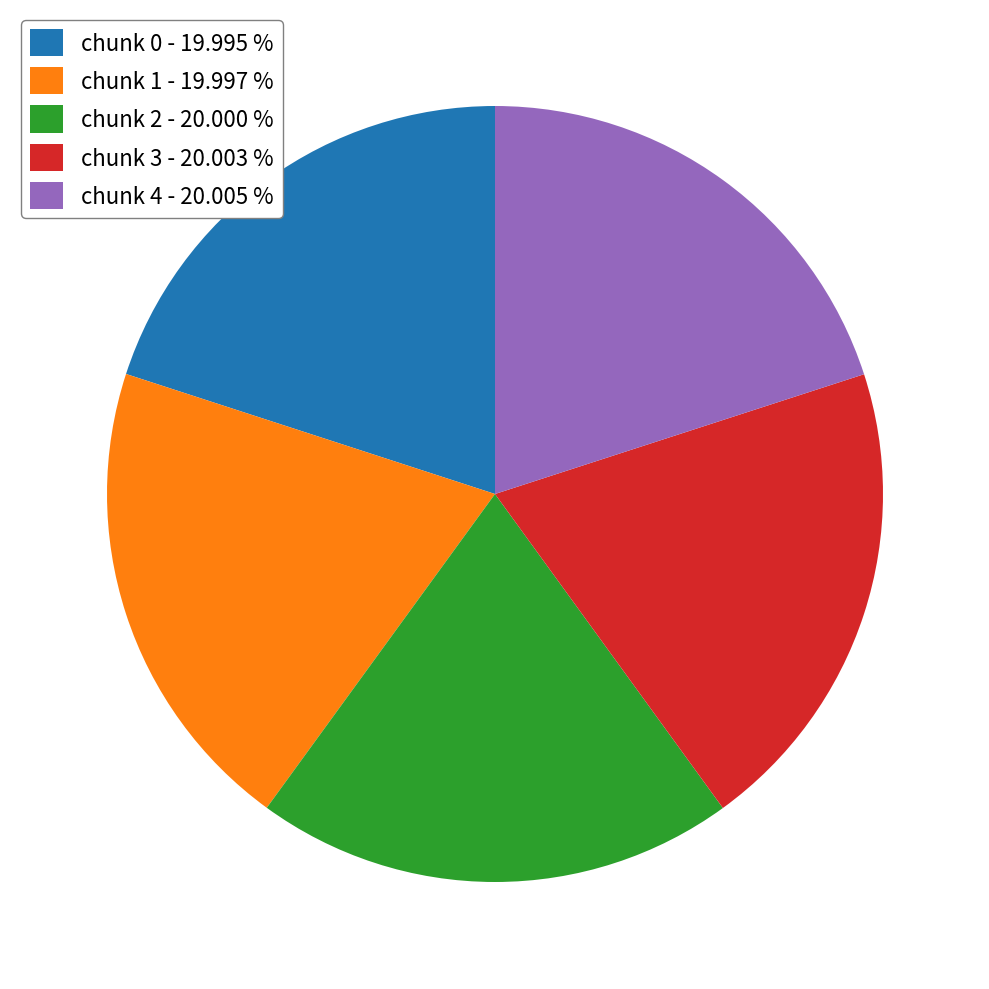

Does any single category account for the majority?

No